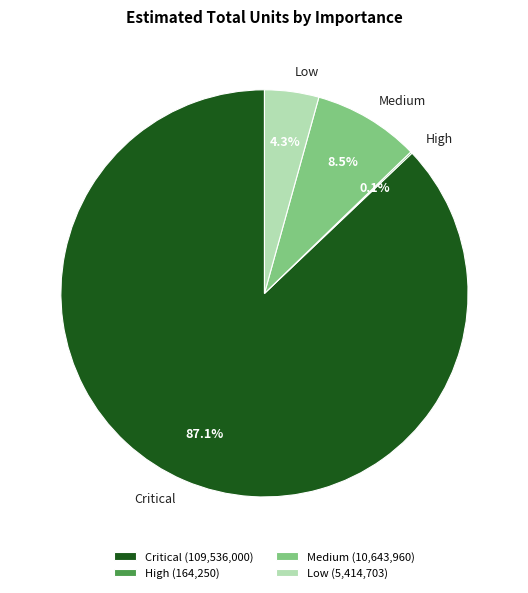

Which has a higher value, Critical or Medium?

Critical